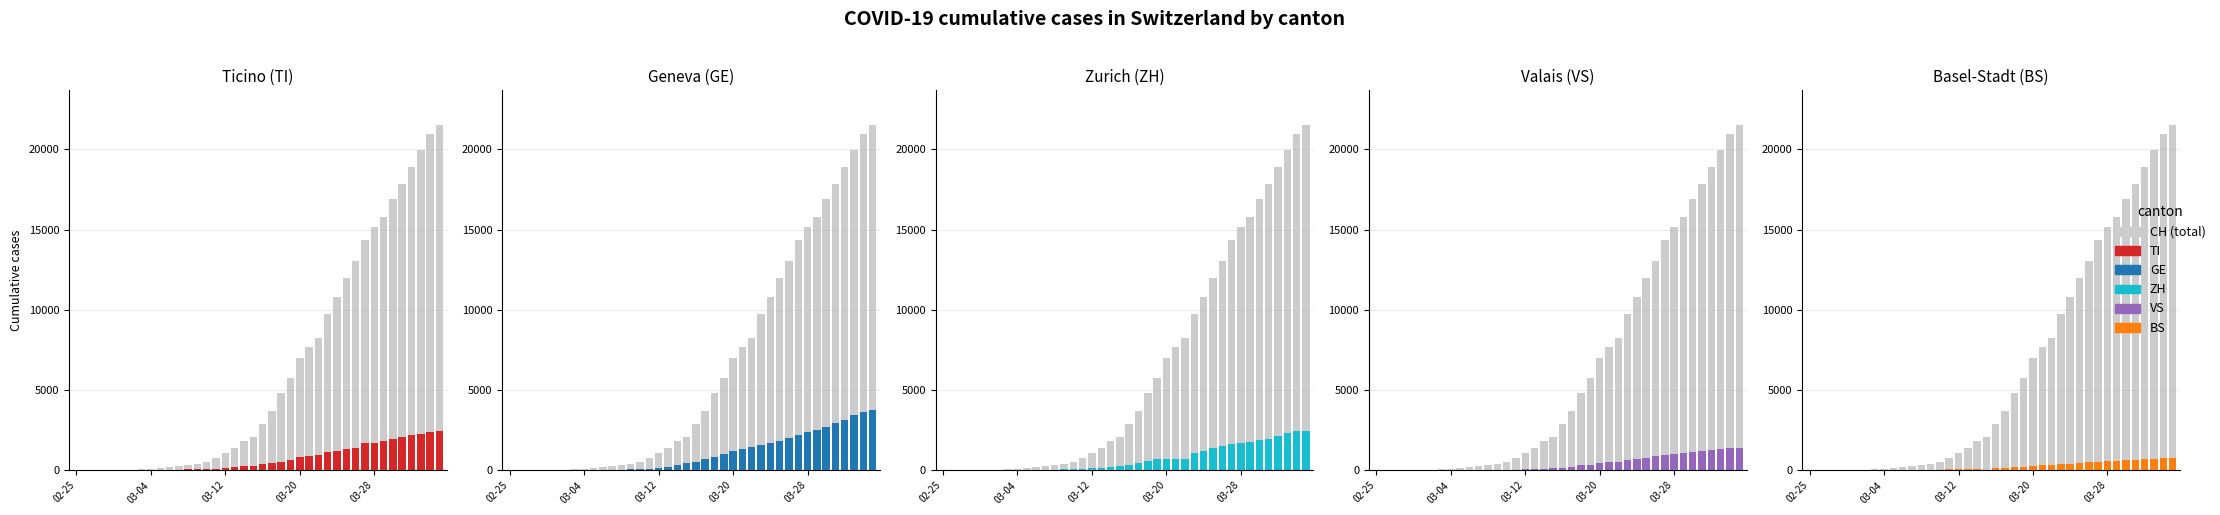

How many distinct data groups are displayed?

6